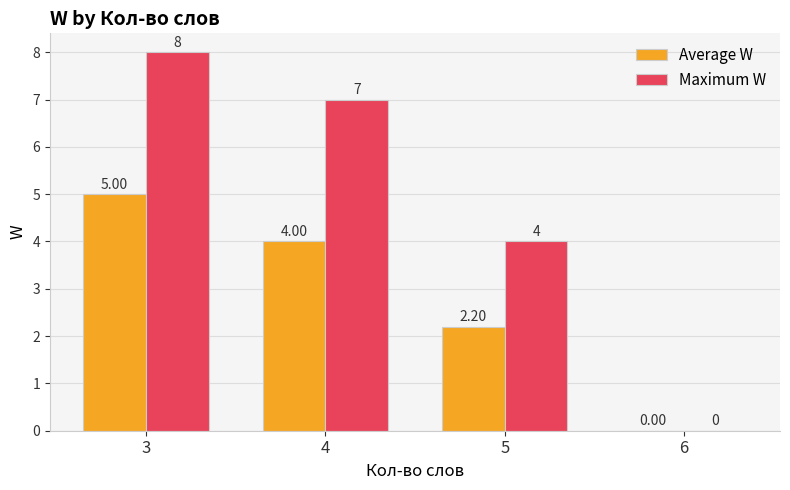

The value of Average W at 5 is 2.2. True or false?

True